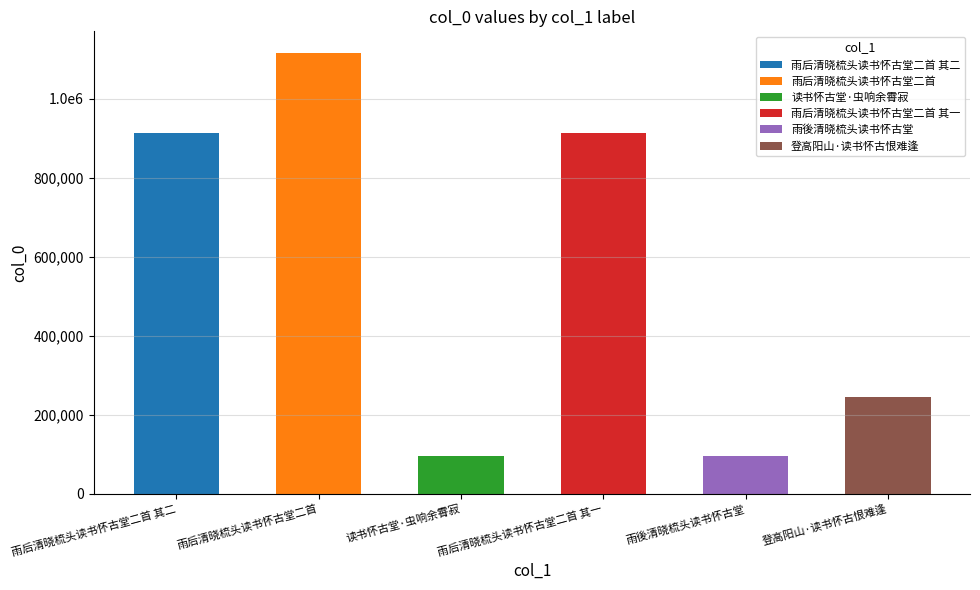

At which category does the chart reach its minimum across all series?

雨後清晓梳头读书怀古堂